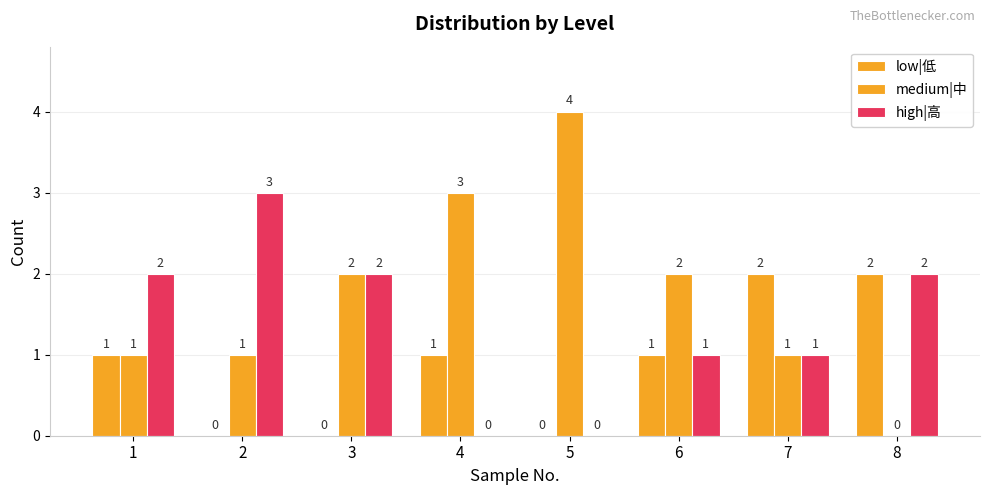

What is the spread (max minus min) of values at 8?

2